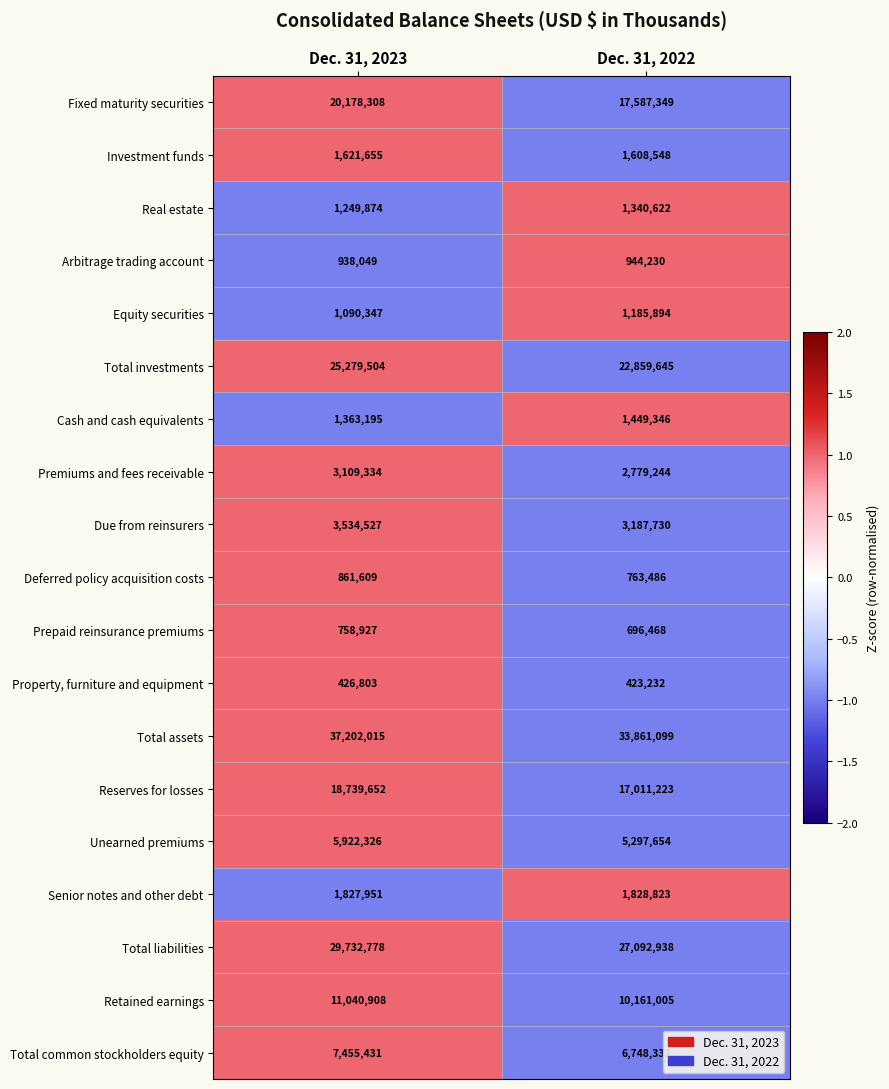

How many distinct data groups are displayed?

19